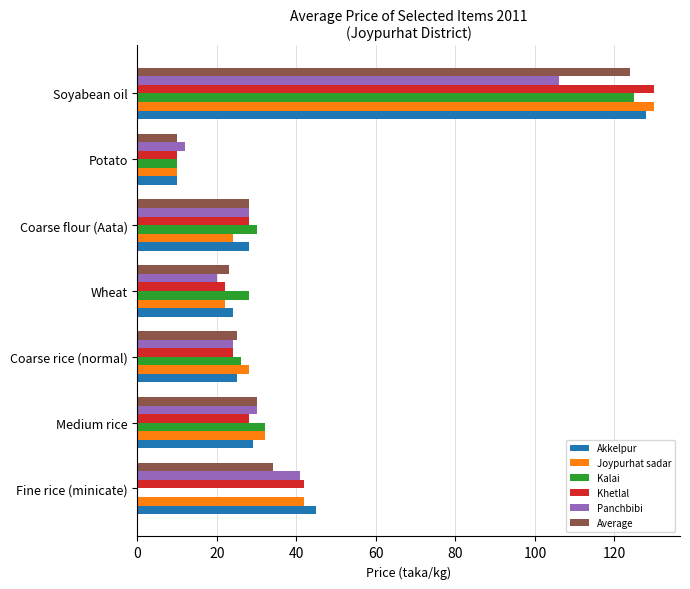

Which series has the widest spread of values?

Kalai